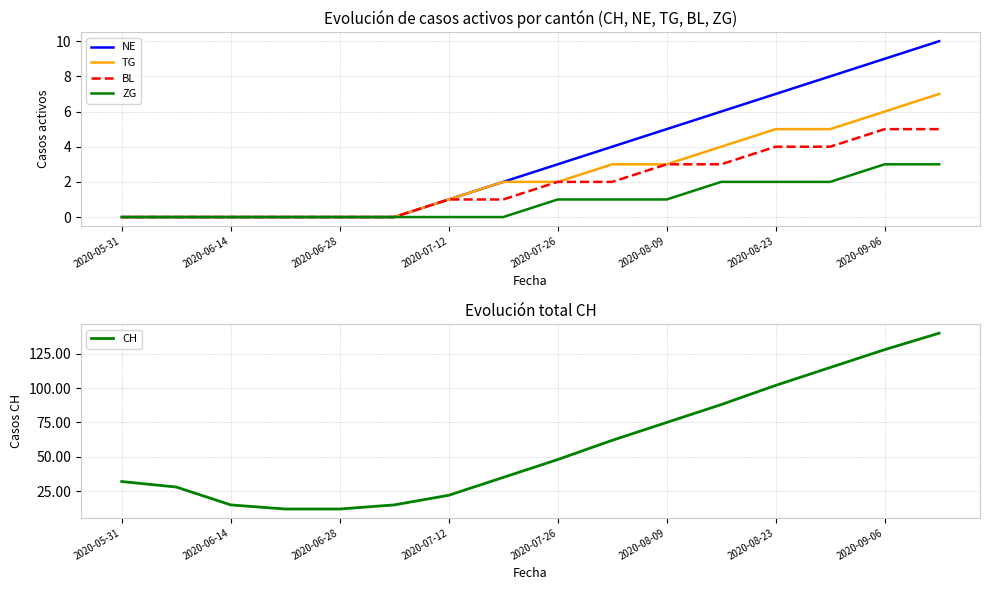

Is it true that BL equals 3 at 2020-08-09?

True